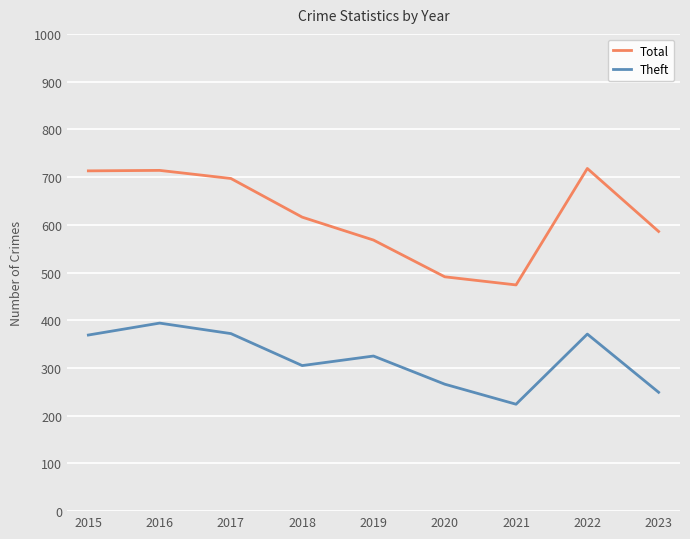

Is the value of Total at 2023 greater than the value of Theft at 2023?

Yes